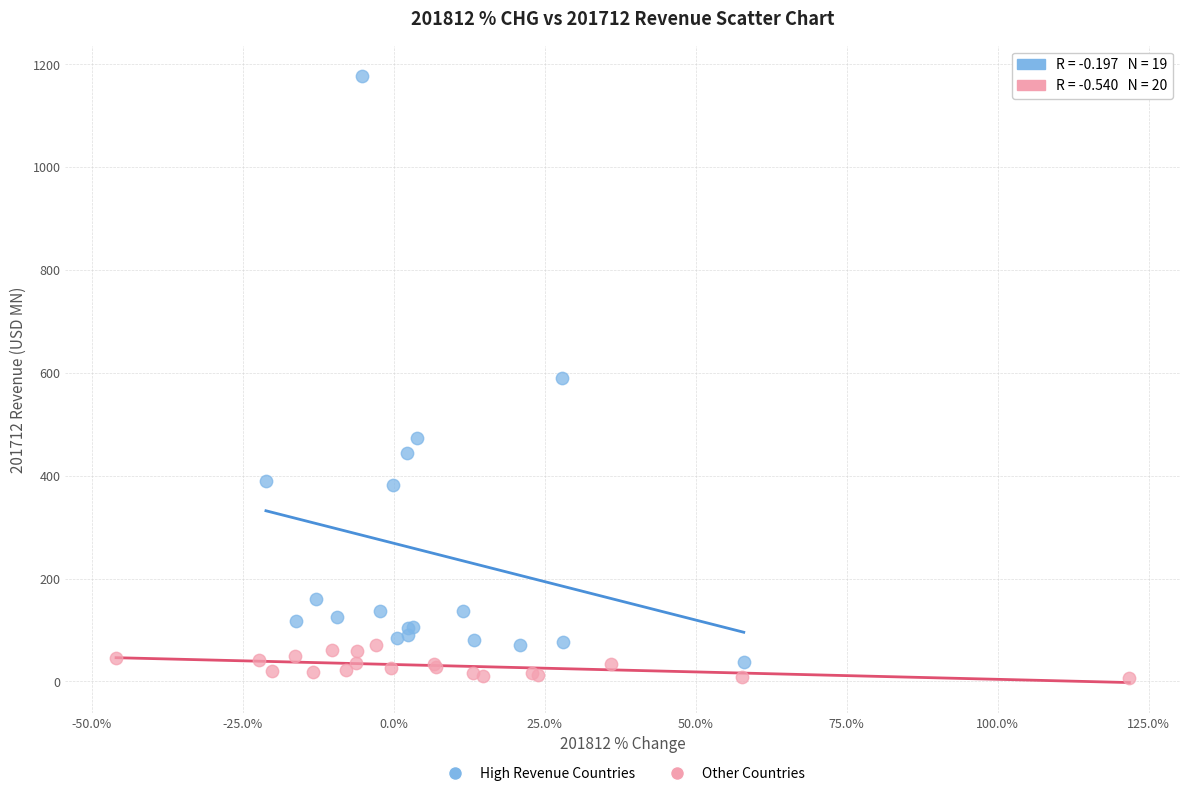

What are all the series names shown in the legend?

High Revenue Countries, Other Countries